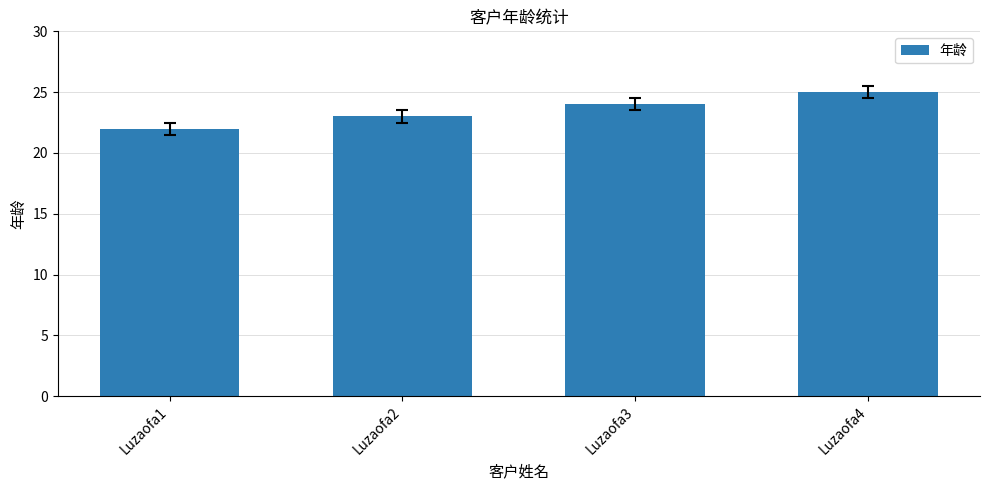

What is the value of the 2nd bar from the left?

23